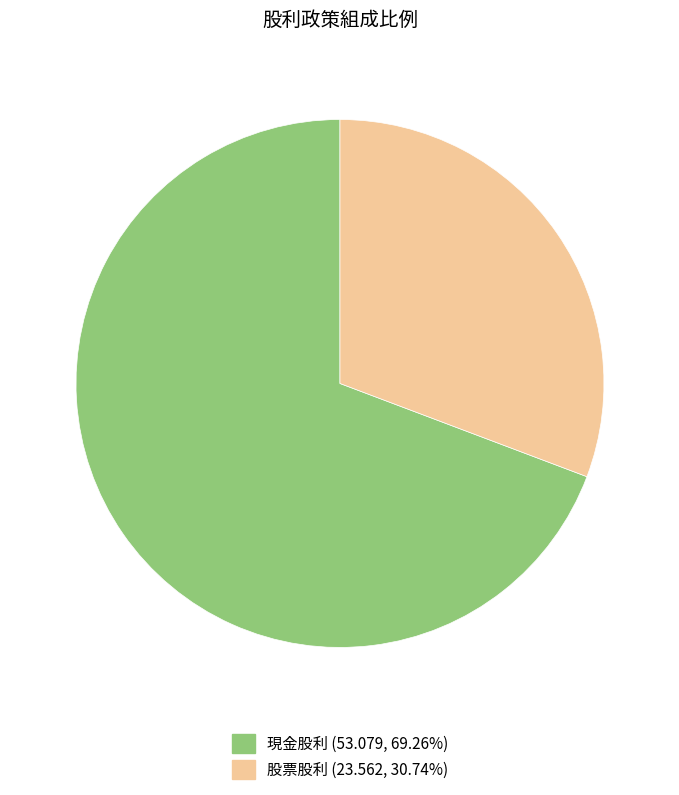

Does any single category account for the majority?

Yes